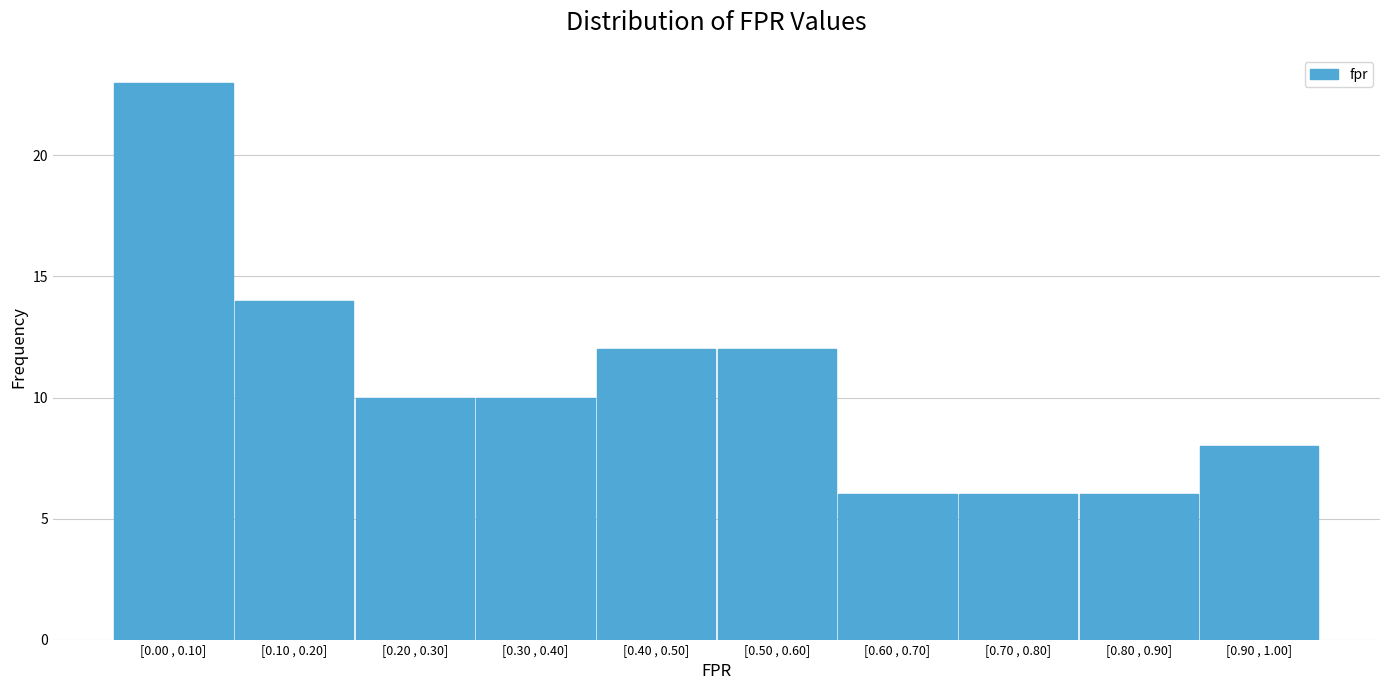

Reading left to right, transcribe all the data shown in this chart.

[0.00 , 0.10]=23	[0.10 , 0.20]=14	[0.20 , 0.30]=10	[0.30 , 0.40]=10	[0.40 , 0.50]=12	[0.50 , 0.60]=12	[0.60 , 0.70]=6	[0.70 , 0.80]=6	[0.80 , 0.90]=6	[0.90 , 1.00]=8